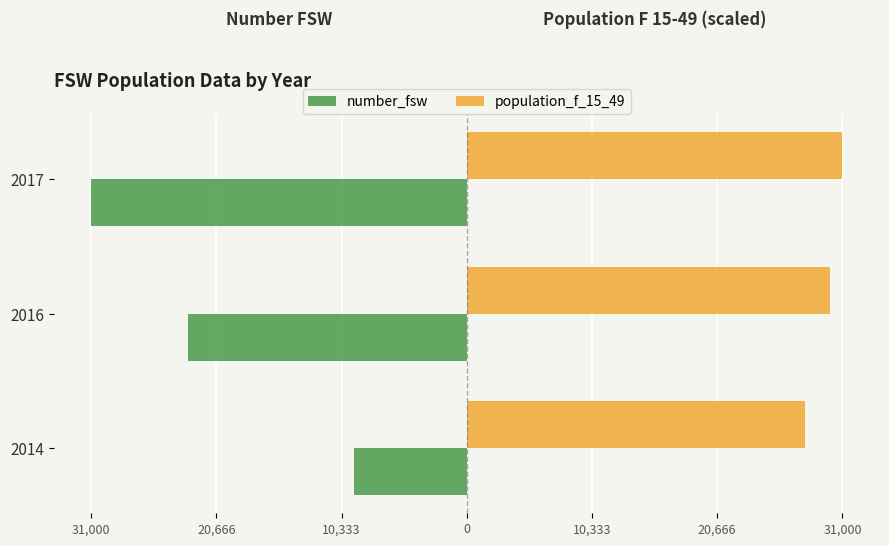

What are all the series names shown in the legend?

number_fsw, population_f_15_49